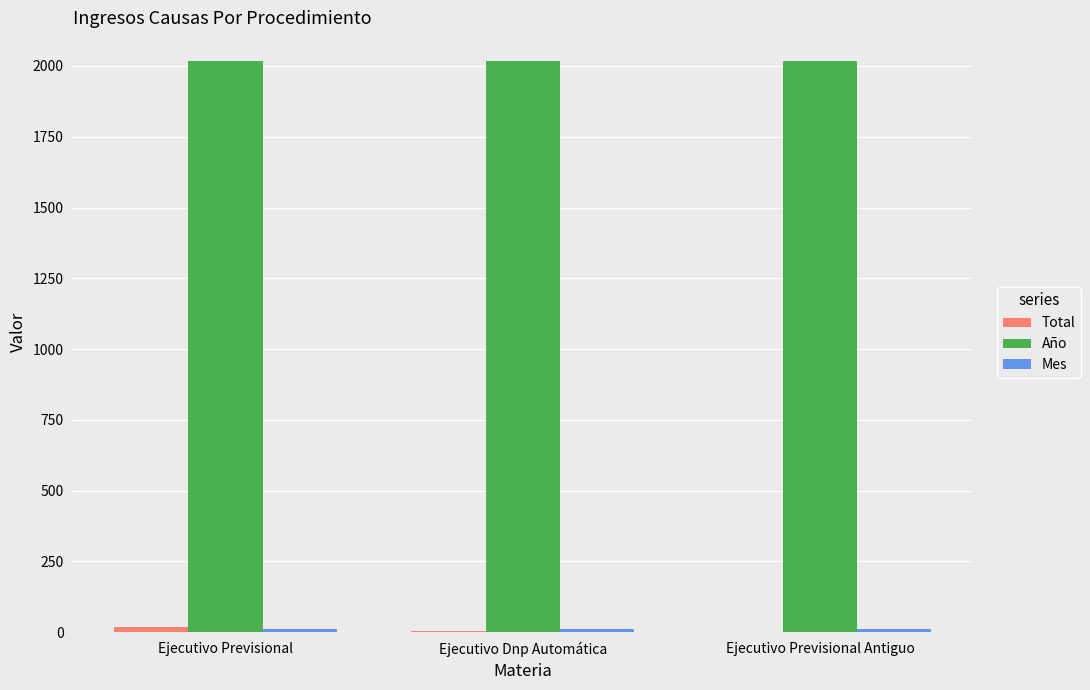

Does the chart contain stacked bars?

No